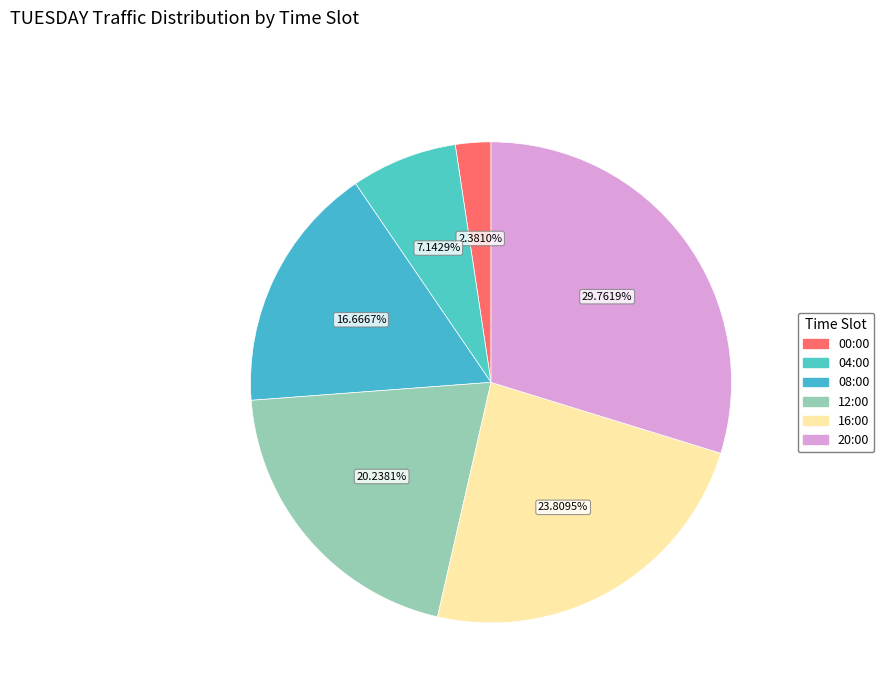

Which slice is the largest?

20:00